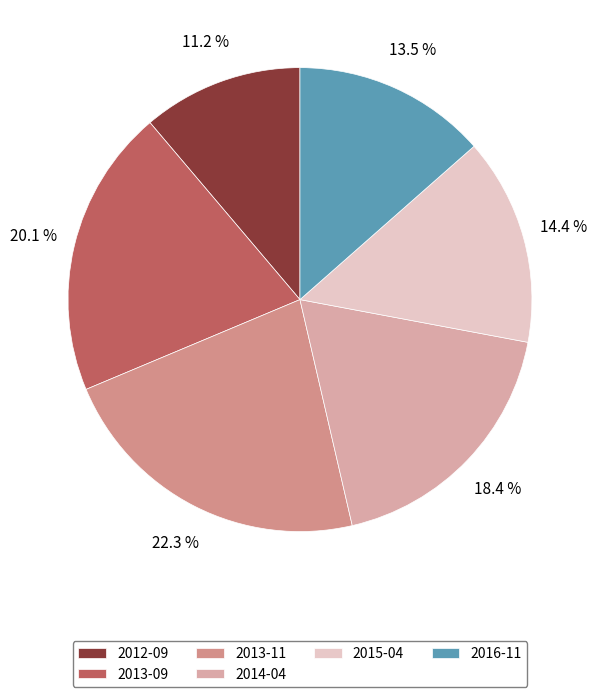

Is it true that 2012-09 is 11% of the pie?

True